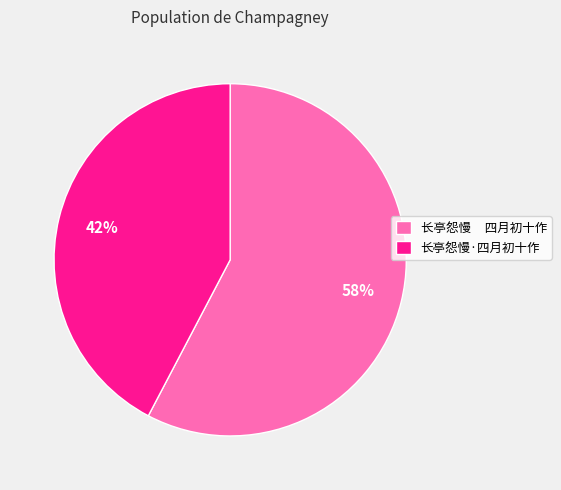

Which has a higher value, 长亭怨慢 四月初十作 or 长亭怨慢·四月初十作?

长亭怨慢 四月初十作